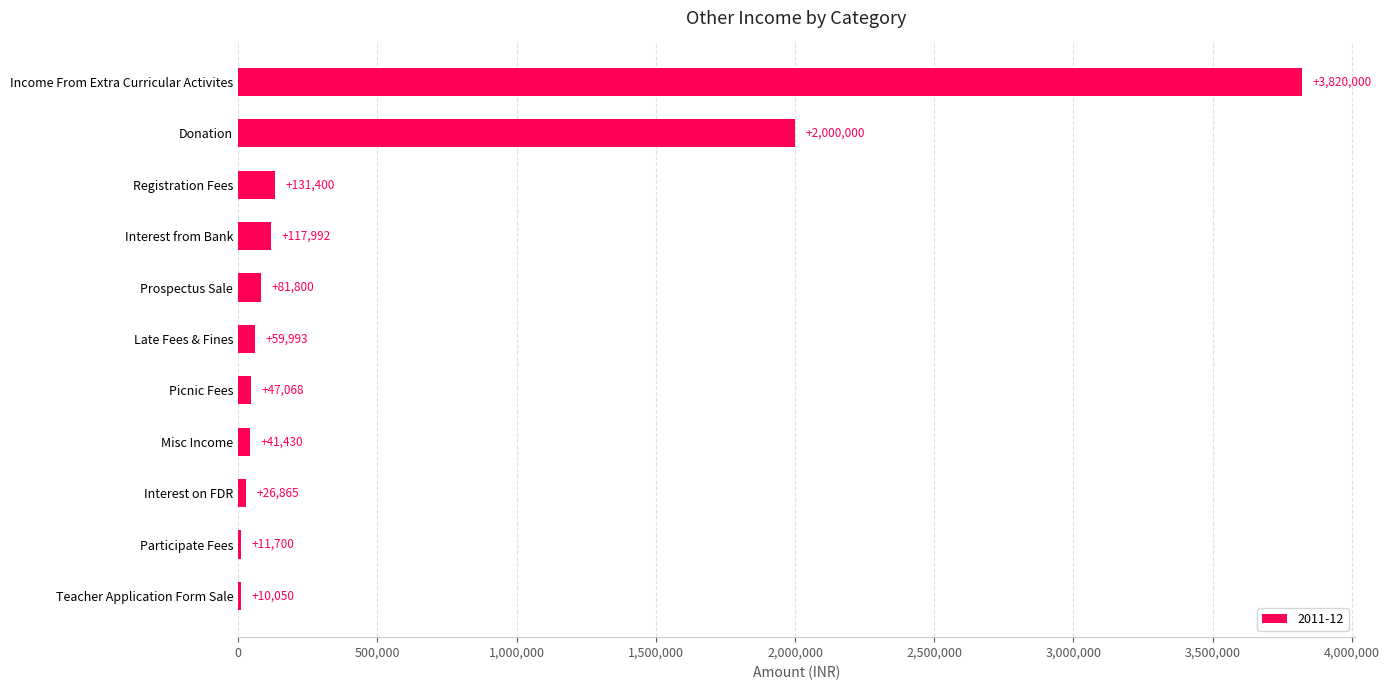

Where is the data nearest to the value 1915025?

Donation